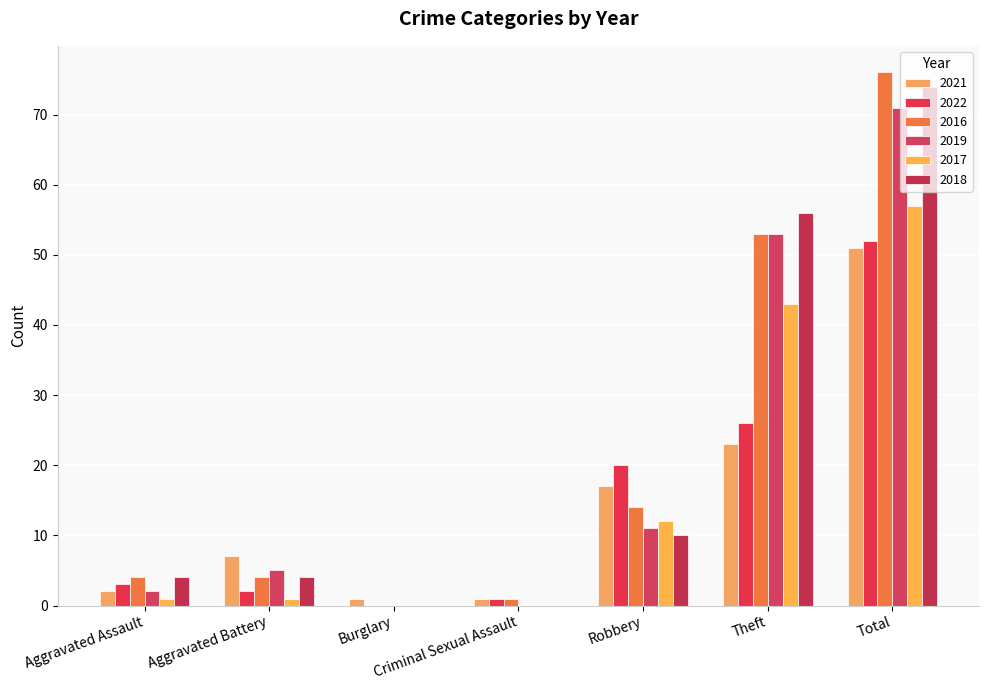

How many data points does each series have?

7